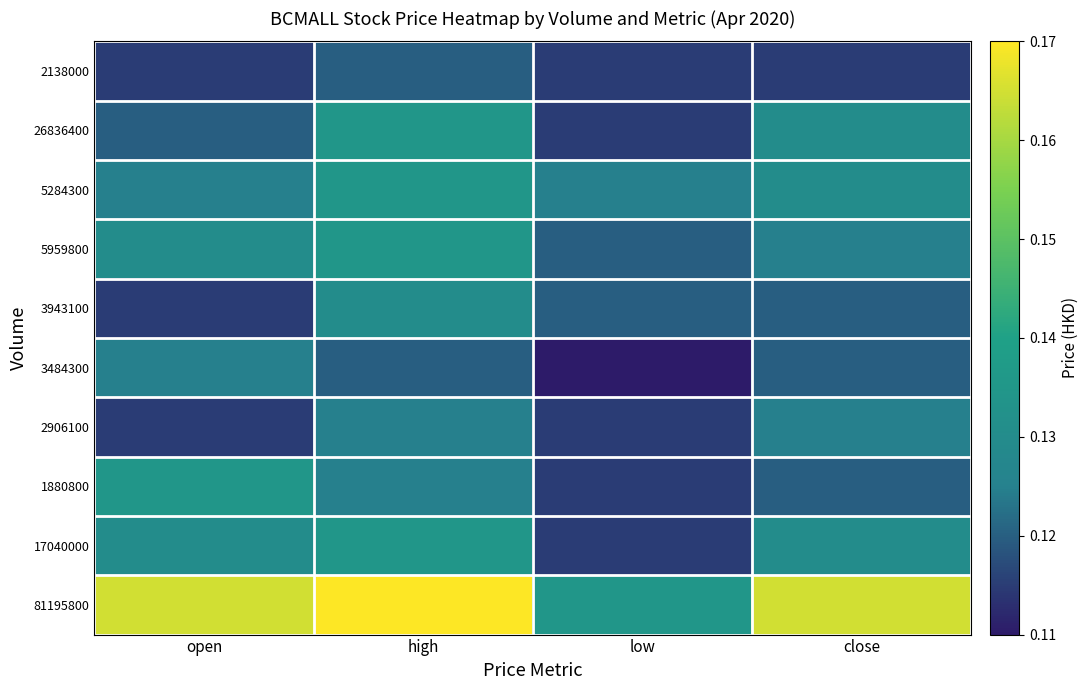

At close, list the series in order from largest to smallest.

81195800, 26836400, 5284300, 17040000, 5959800, 2906100, 3943100, 3484300, 1880800, 2138000